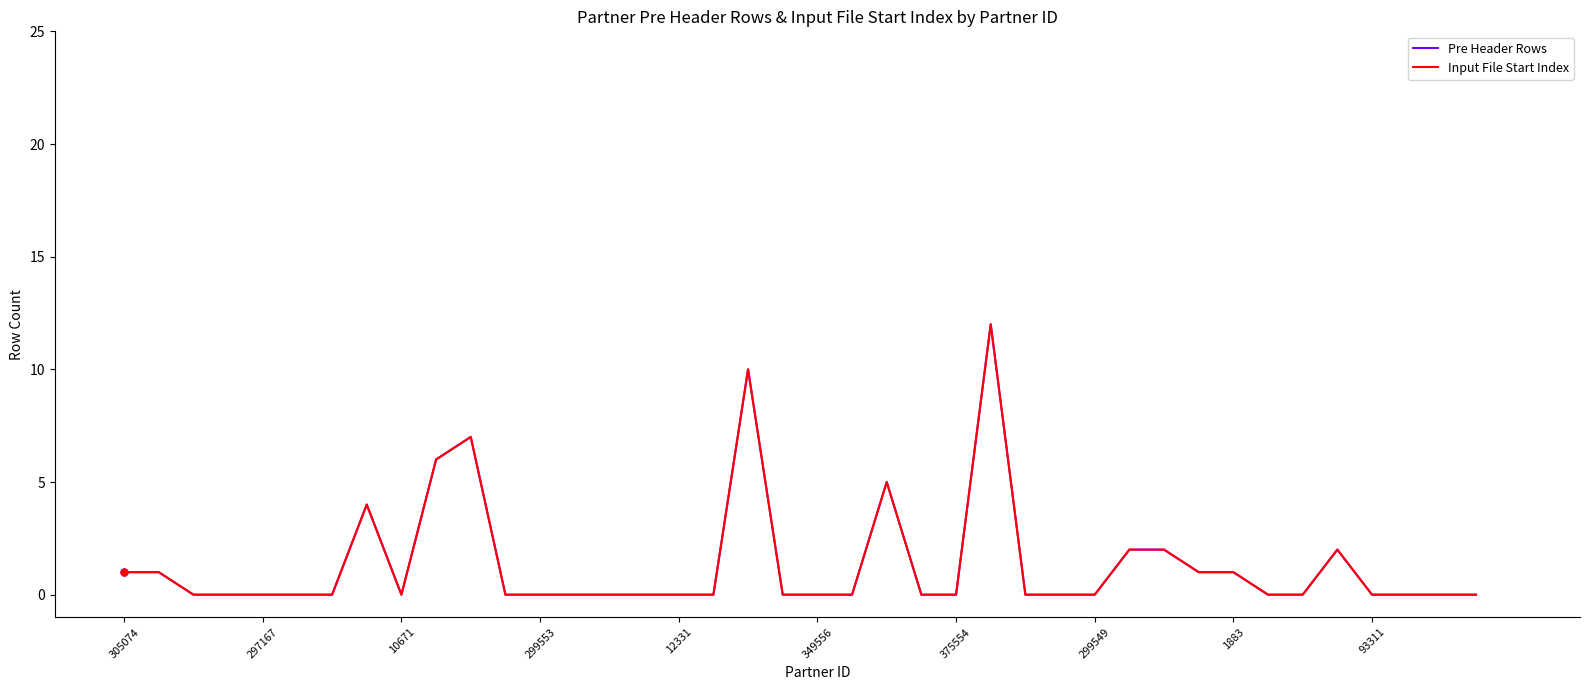

How many interior local peaks does the Pre Header Rows series have?

6